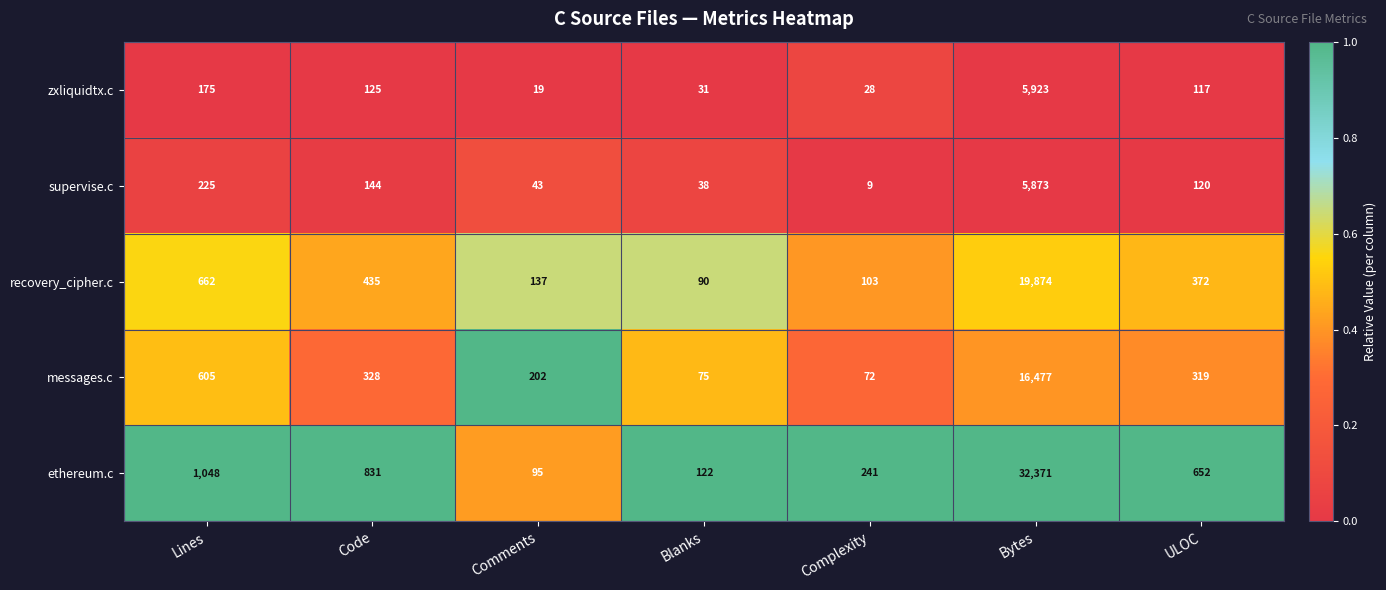

What is the sum of all supervise.c values?

6452